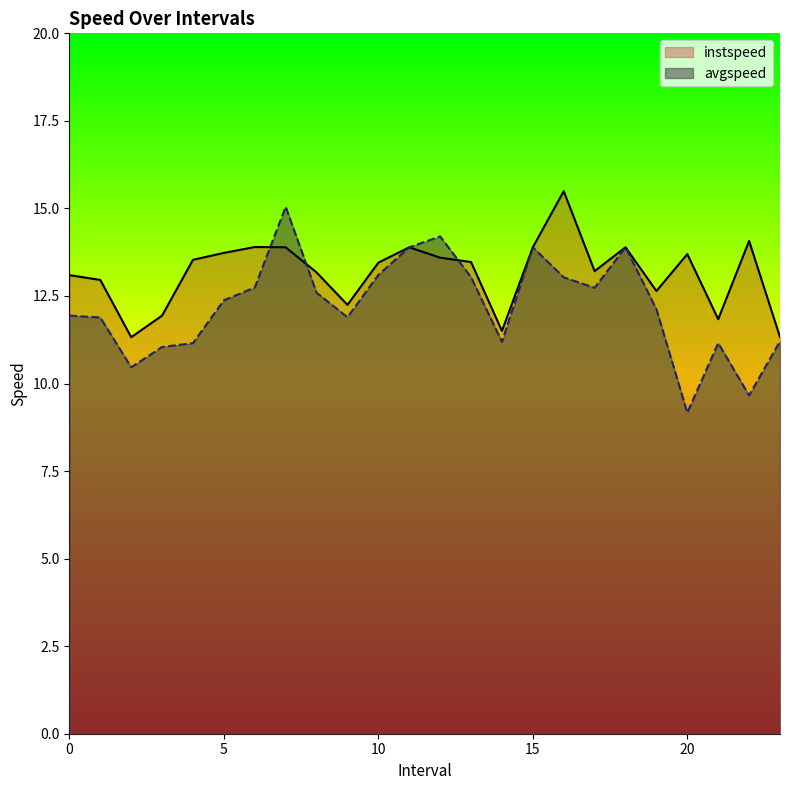

What is the average value of the instspeed series?

13.2